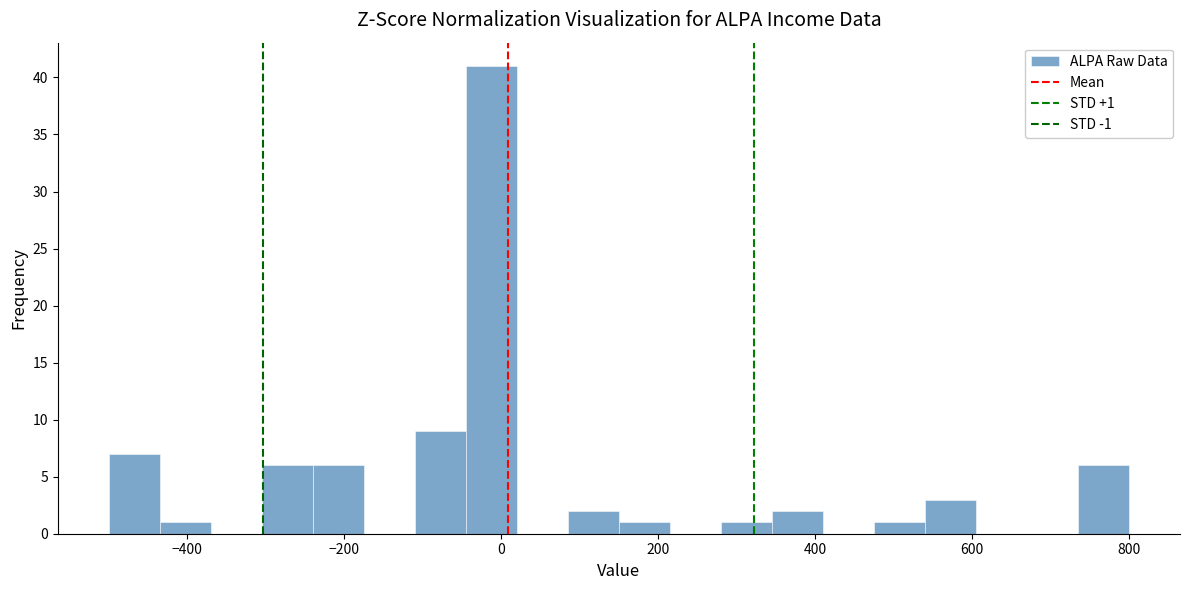

Around what value on the x-axis is the tallest bar? Give the approximate position of its centre, as read against the axis.

-20